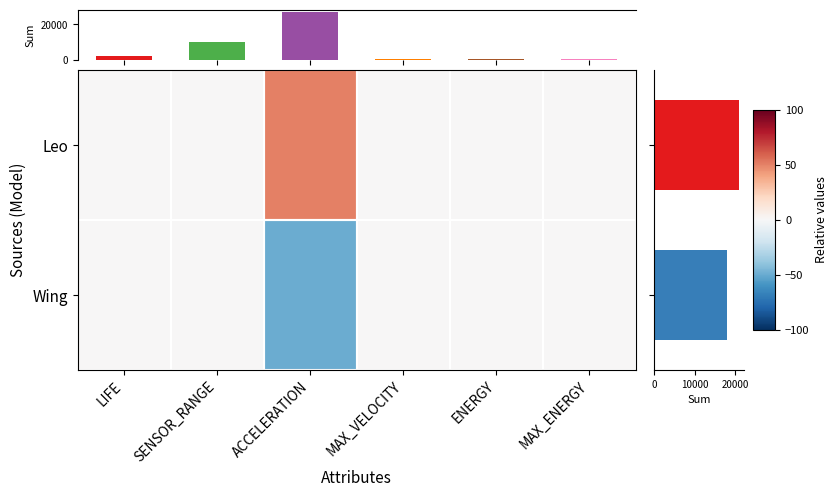

What is the sum of all Wing values?

-50